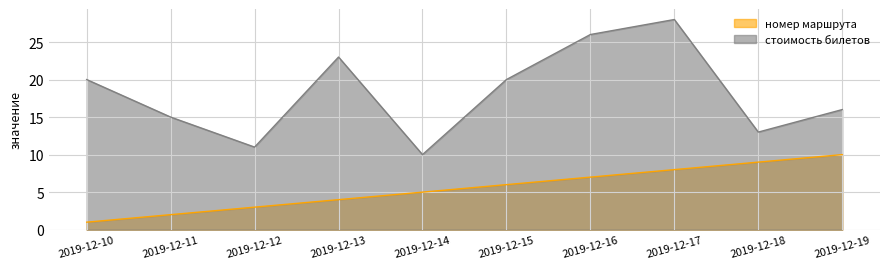

True or false: стоимость билетов and номер маршрута cross at least once.

False